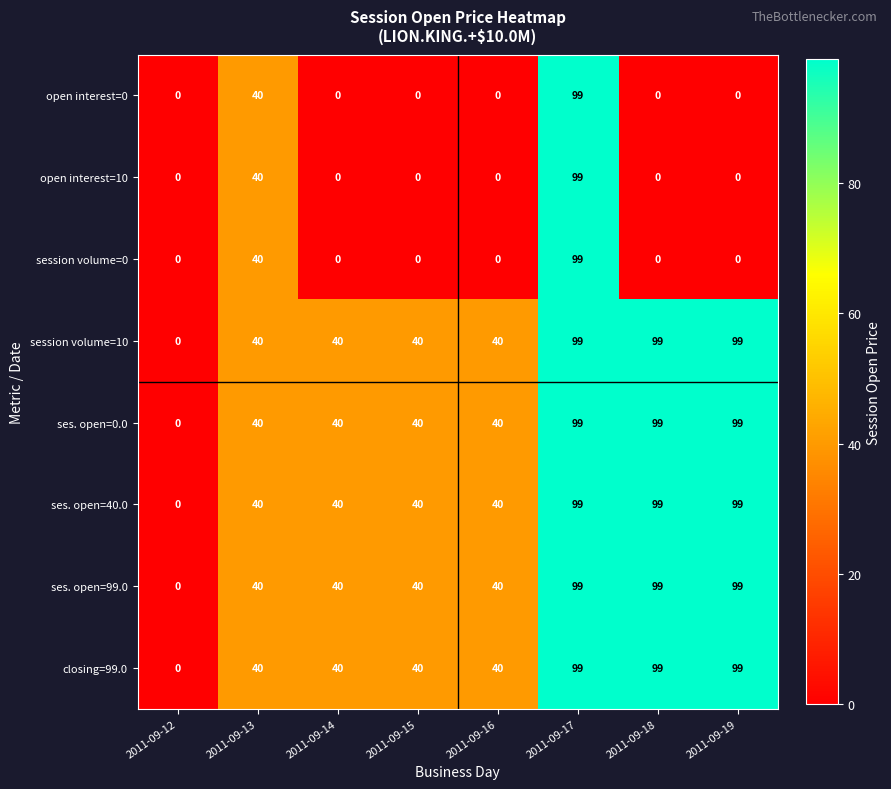

The closing=99.0 series shows 55 at 2011-09-19. True or false?

False